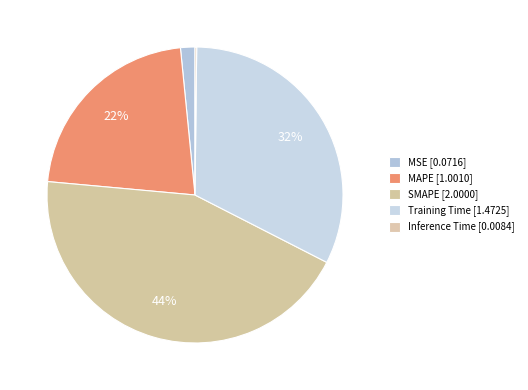

What is the ratio of the value at MAPE to the value at SMAPE?

0.5